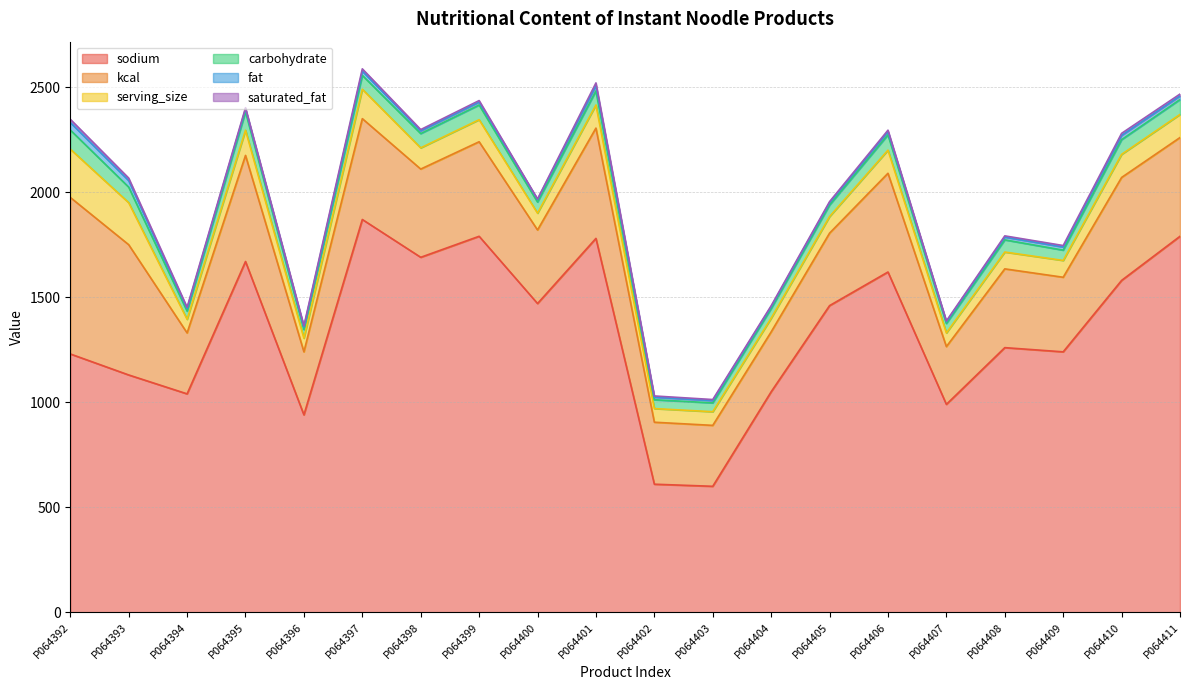

Does the chart have visible grid lines?

Yes